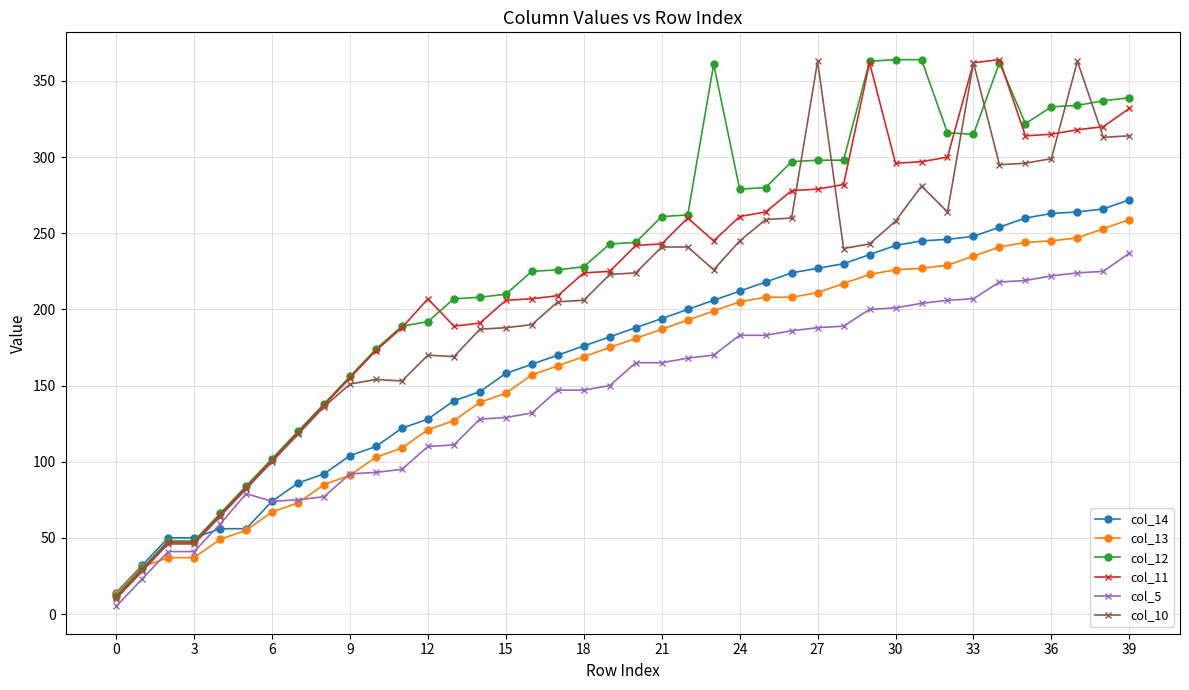

What is the maximum value shown in the chart?

364